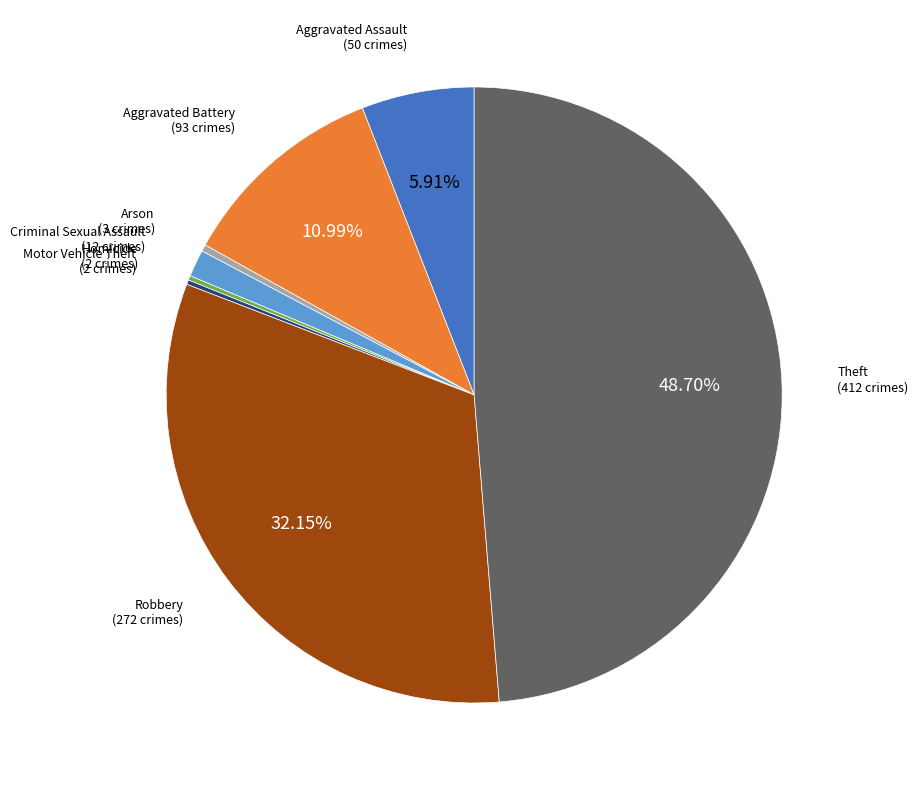

Does any single category account for the majority?

No